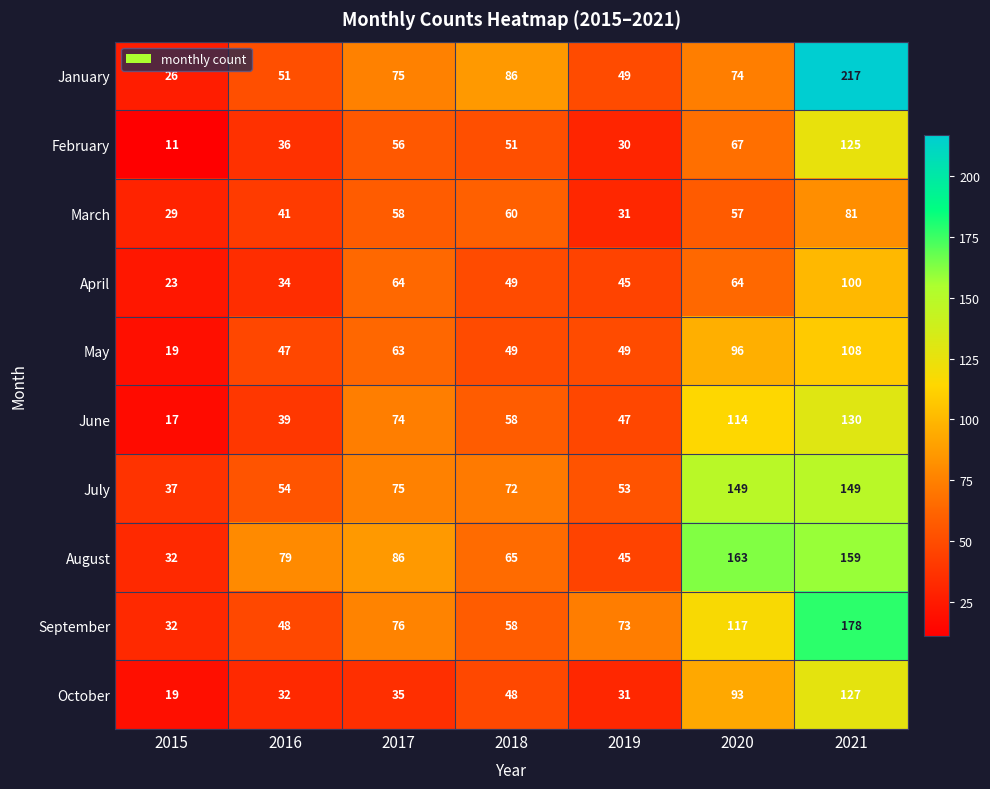

What is the spread (max minus min) of values at 2018?

38